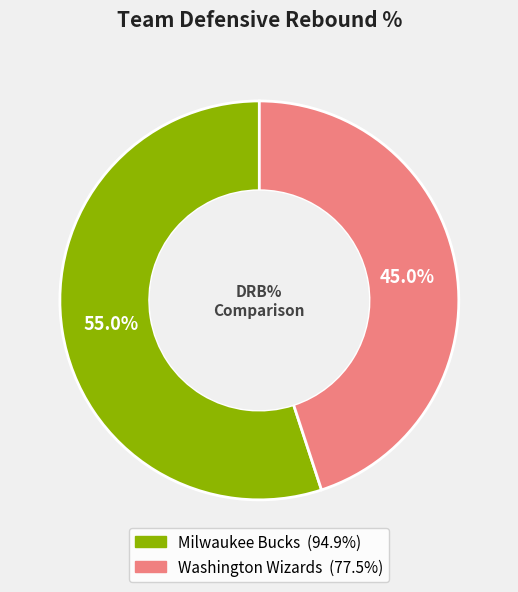

To the nearest percent, what percentage of the pie is Milwaukee Bucks?

55%